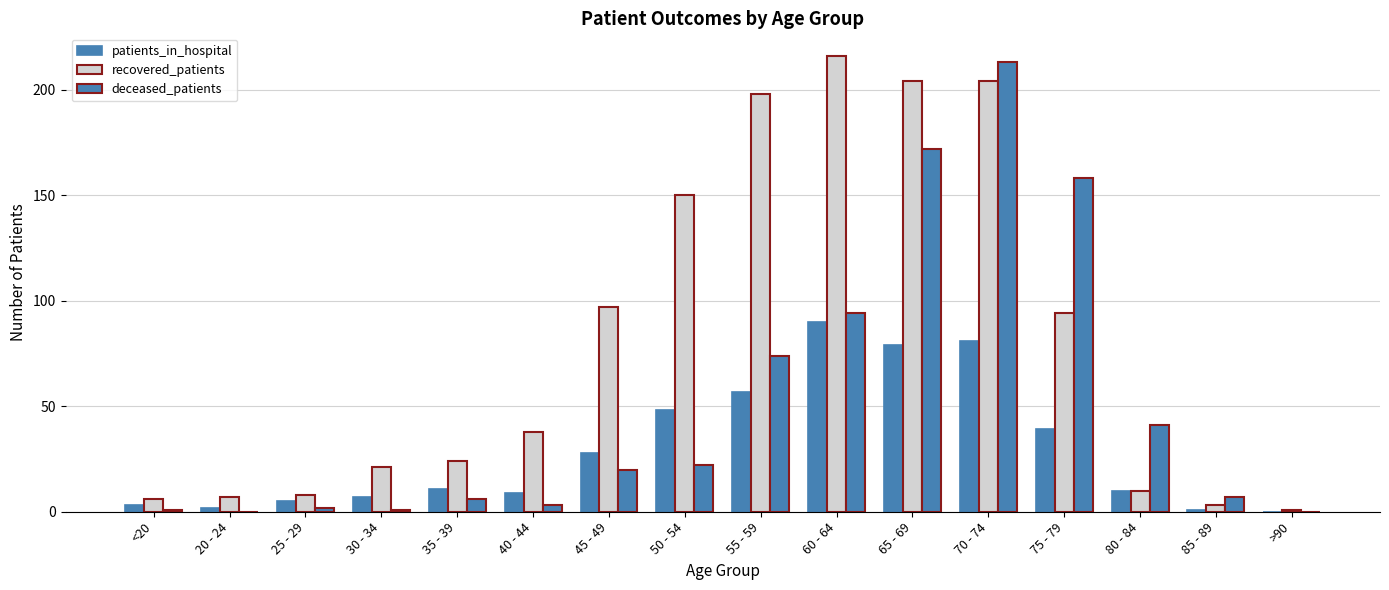

At which label is deceased_patients closest to 106?

60 - 64